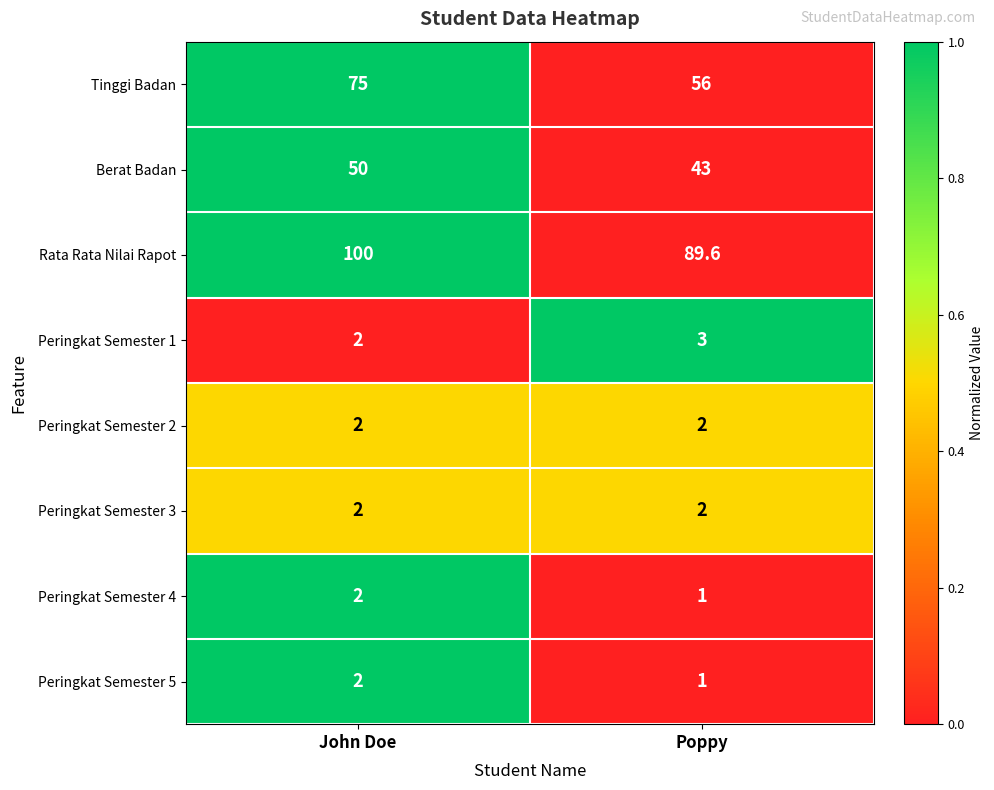

At which label does Rata Rata Nilai Rapot reach its minimum?

Poppy